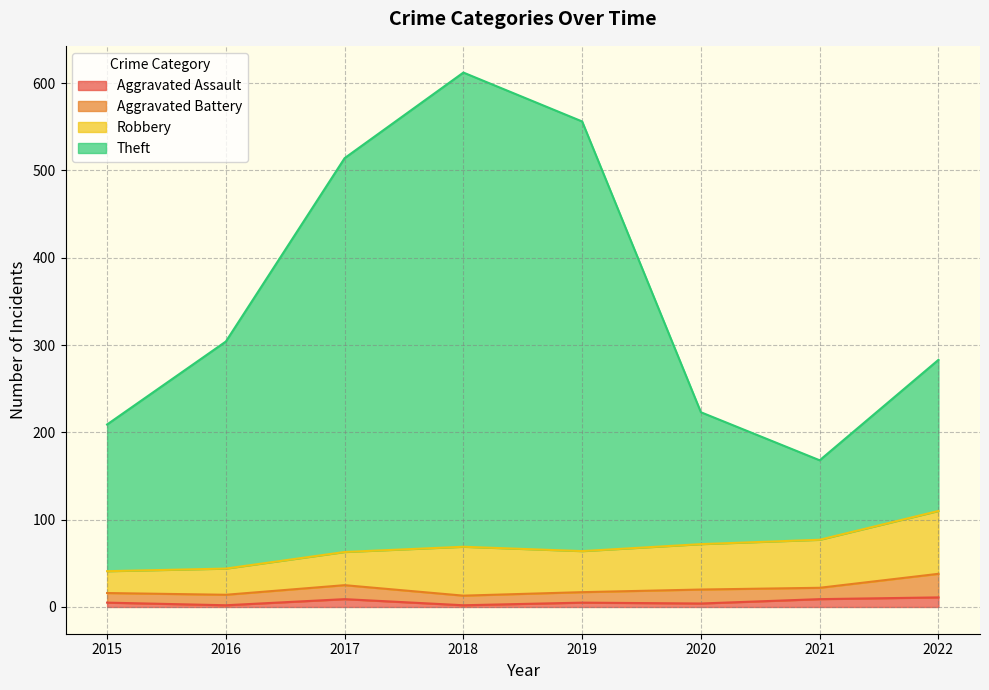

Which series has the largest total across all categories?

Theft